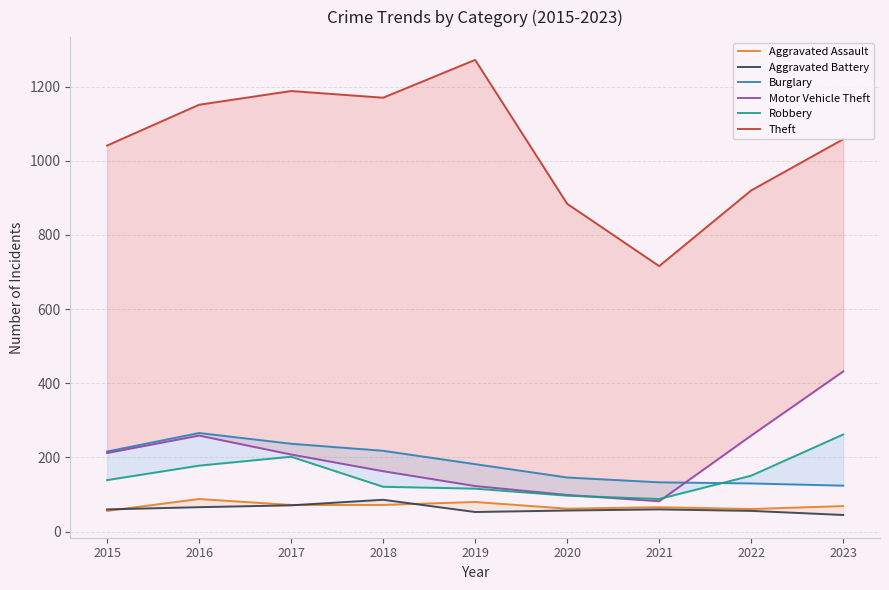

The value of Burglary at 2020 is 146. True or false?

True